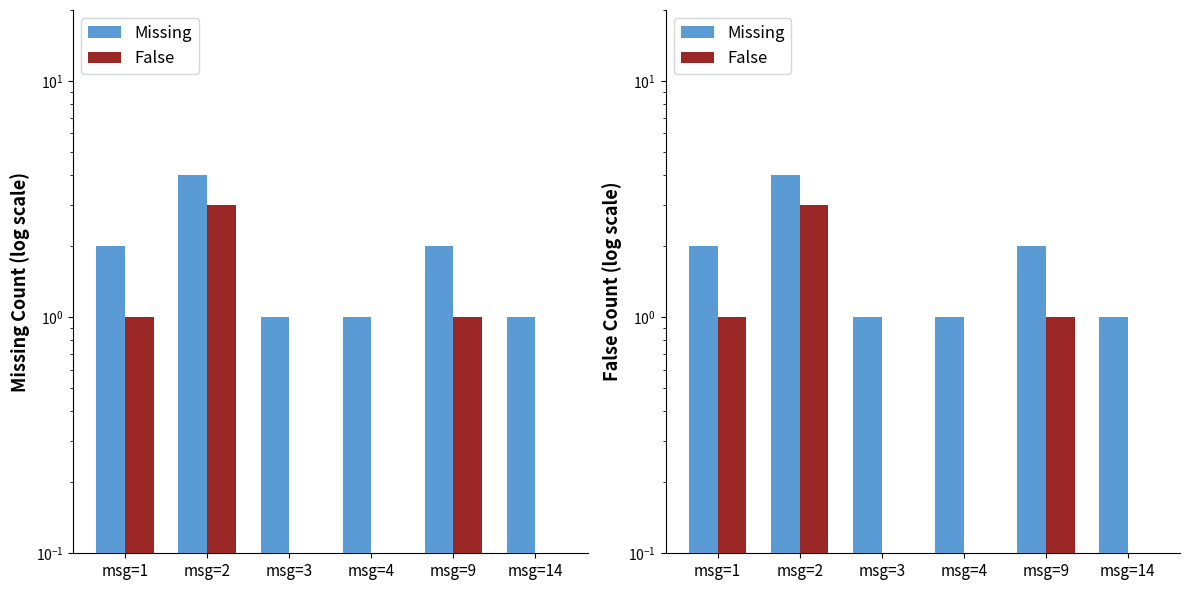

List the series in order of their overall mean, lowest first.

False, Missing